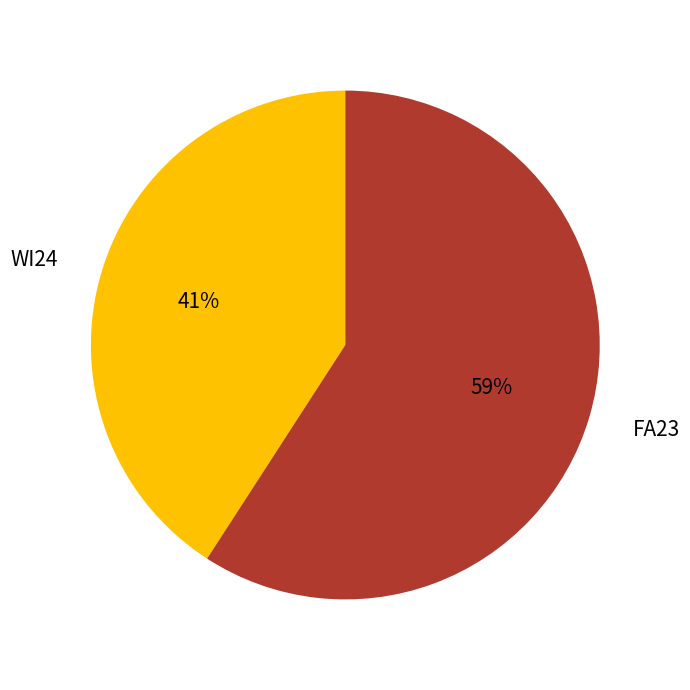

Is it true that WI24 is 41% of the pie?

True